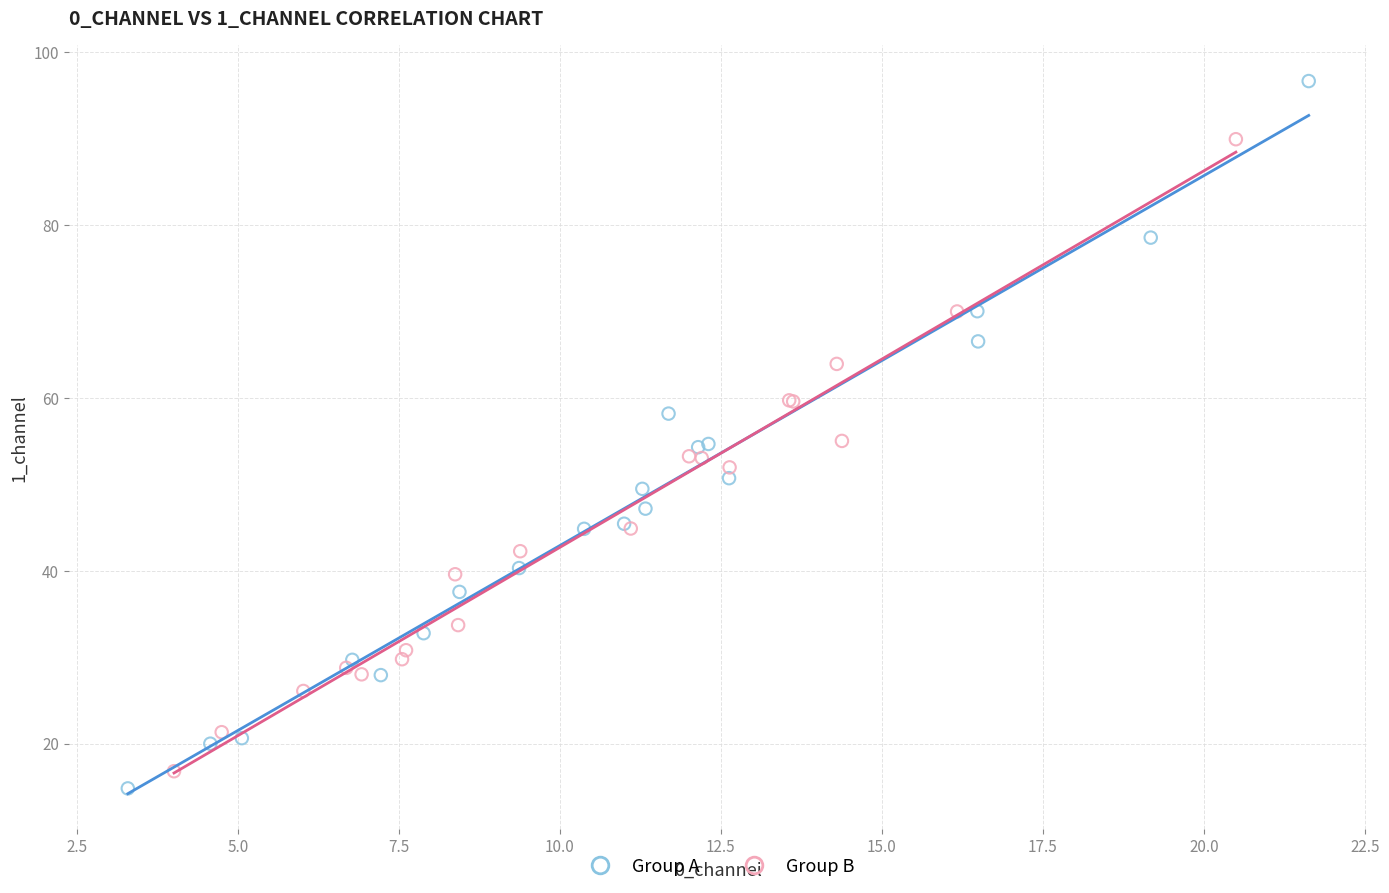

Which series has the largest Y range (max minus min)?

Group A